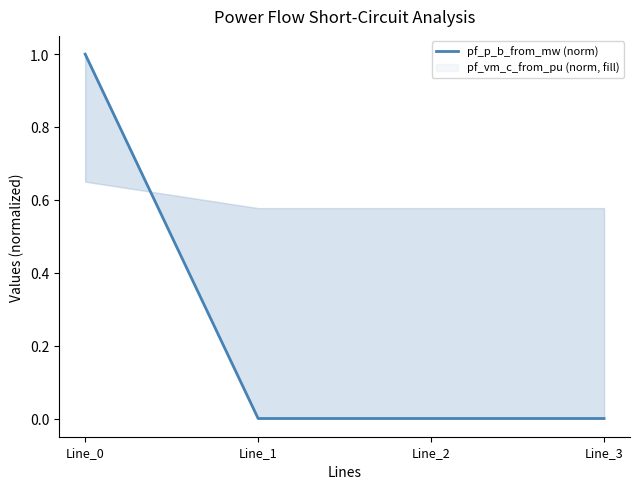

The chart shows a value of 1.0 at Line_0. True or false?

True